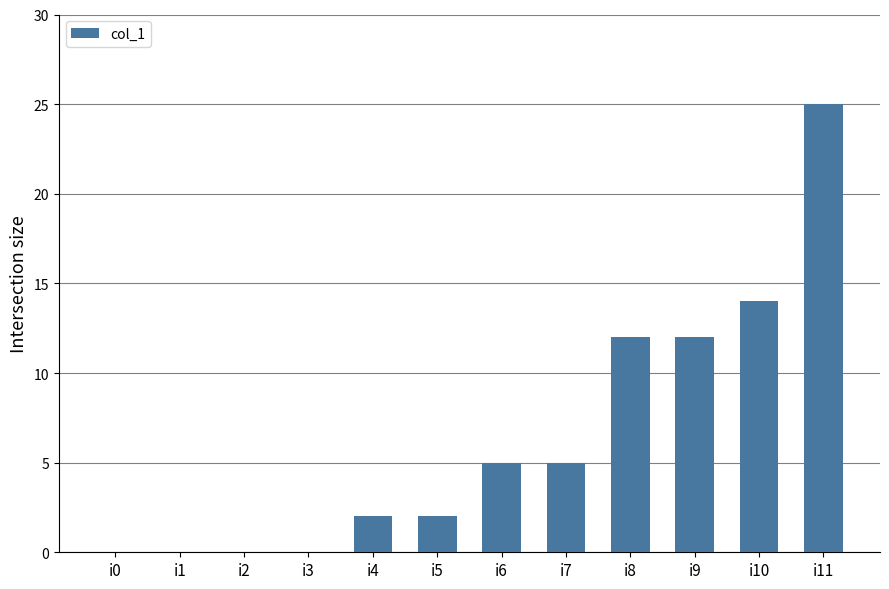

Which has a higher value, i8 or i7?

i8